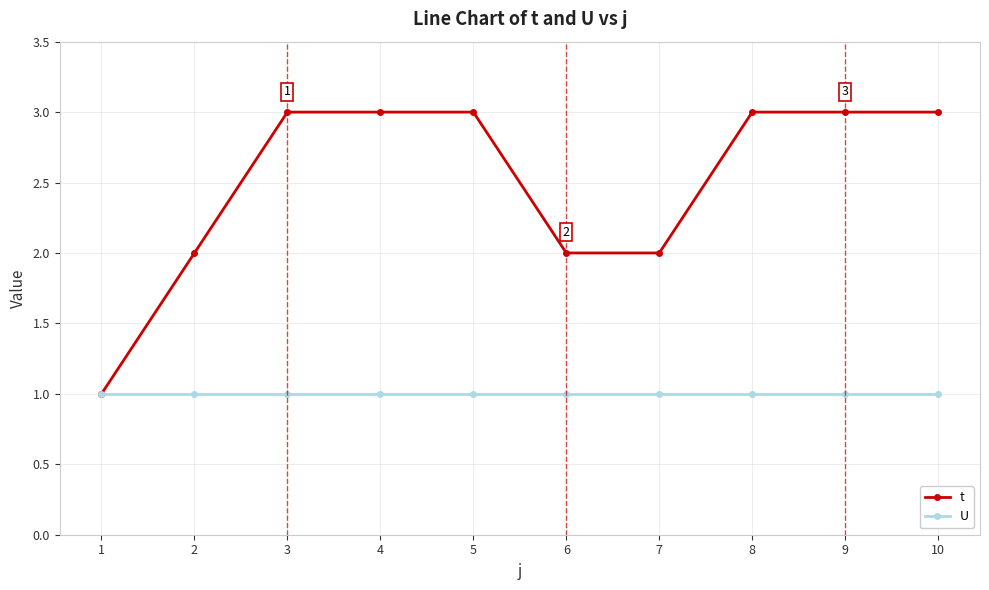

What is the difference between the maximum and minimum values in the t series?

2